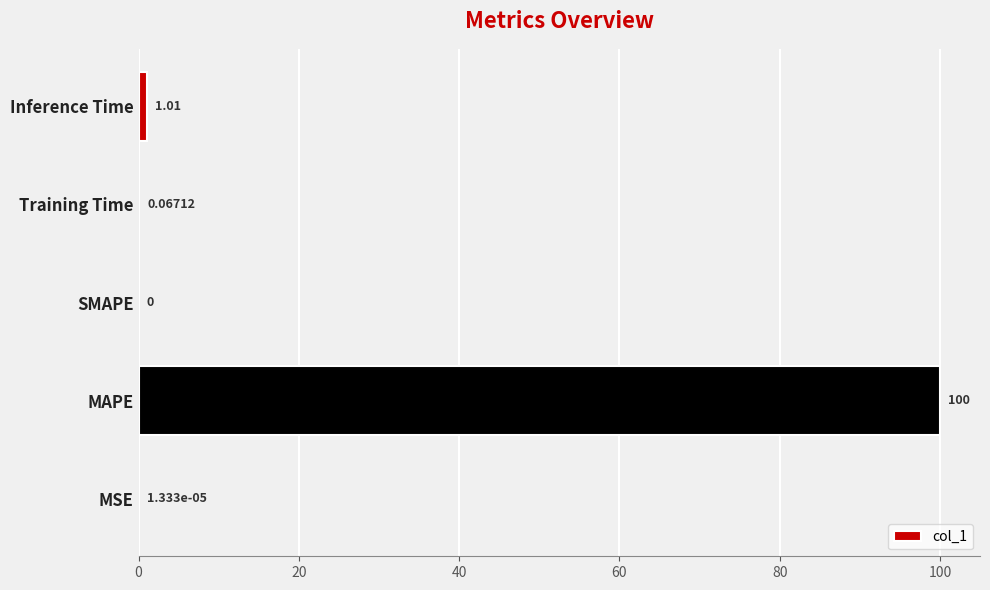

At which category does the chart reach its peak across all series?

MAPE